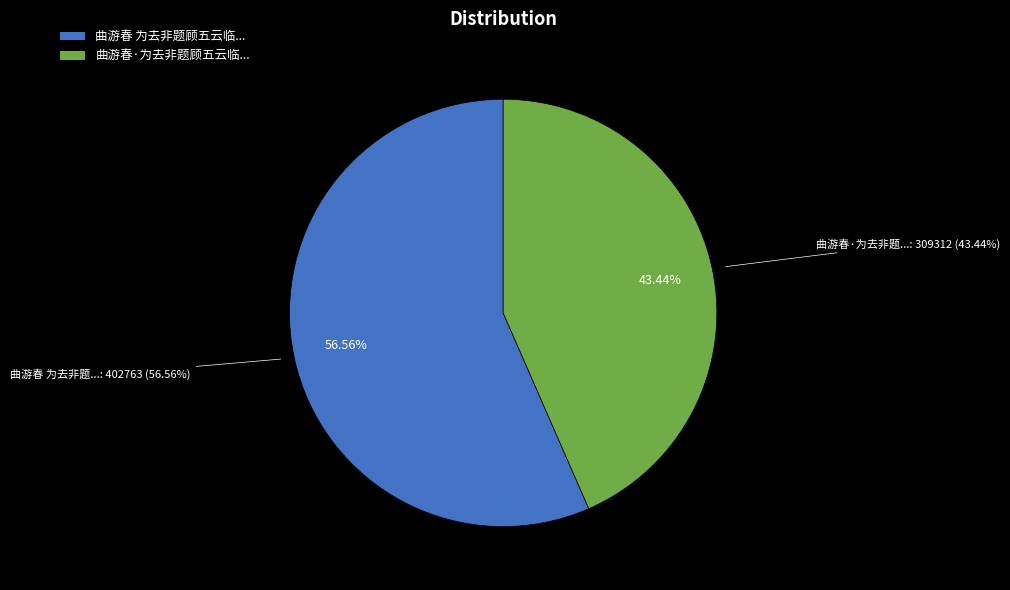

Is it true that 曲游春 为去非题顾五云临本西园雅集图 is 66% of the pie?

False